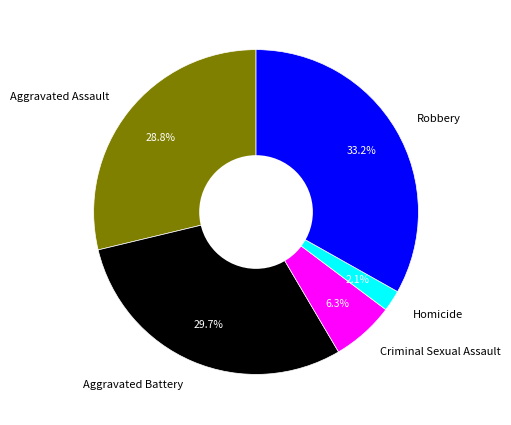

How many segments does this pie chart have?

5